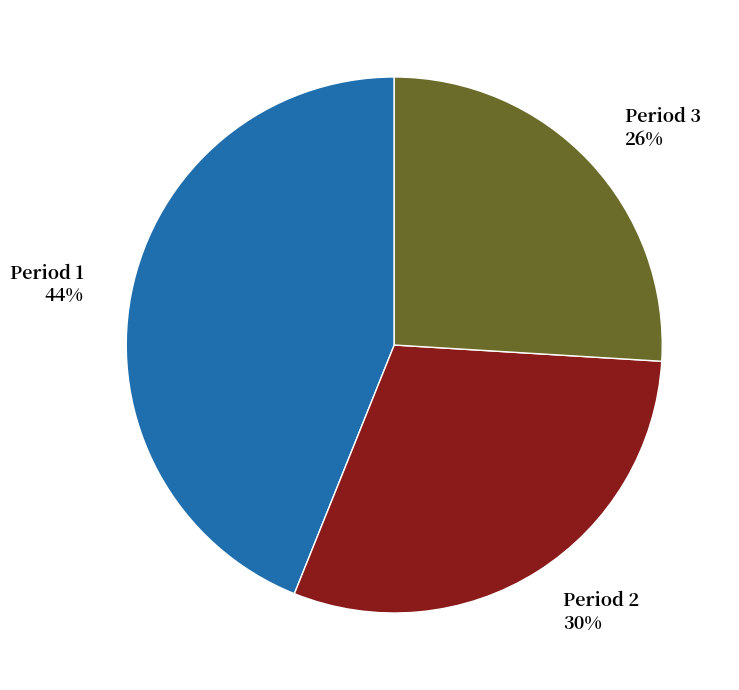

Rank the categories by value from highest to lowest.

Period 1, Period 2, Period 3